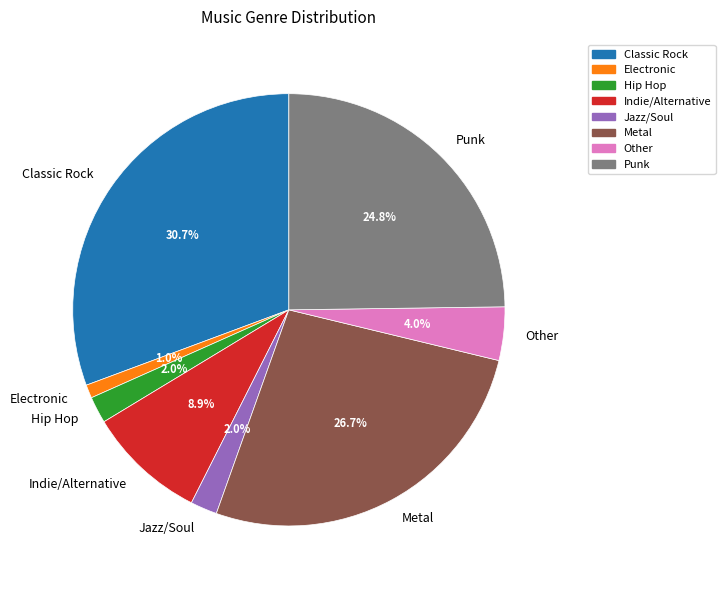

True or false: Indie/Alternative accounts for 9% of the total.

True